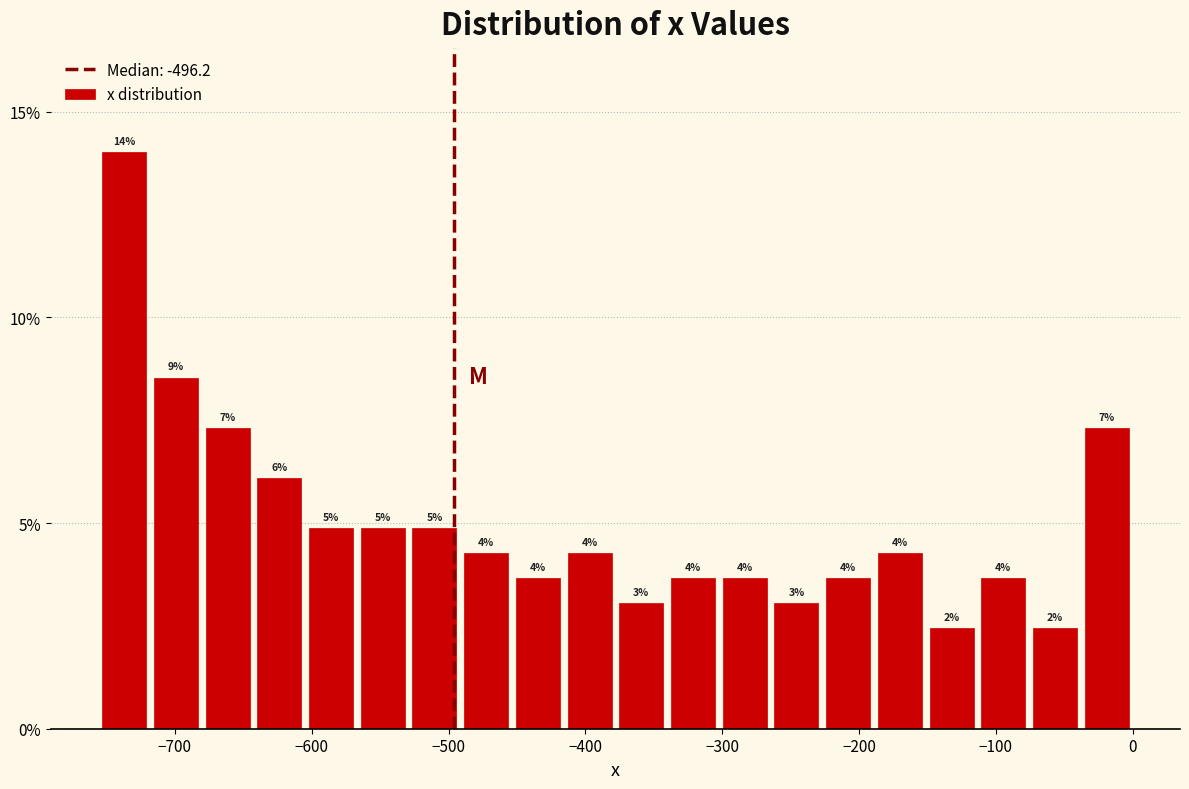

Around what value on the x-axis is the tallest bar? Give the approximate position of its centre, as read against the axis.

-740